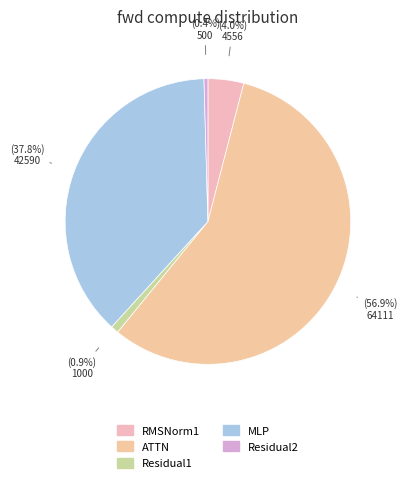

Which slice is the smallest?

Residual2